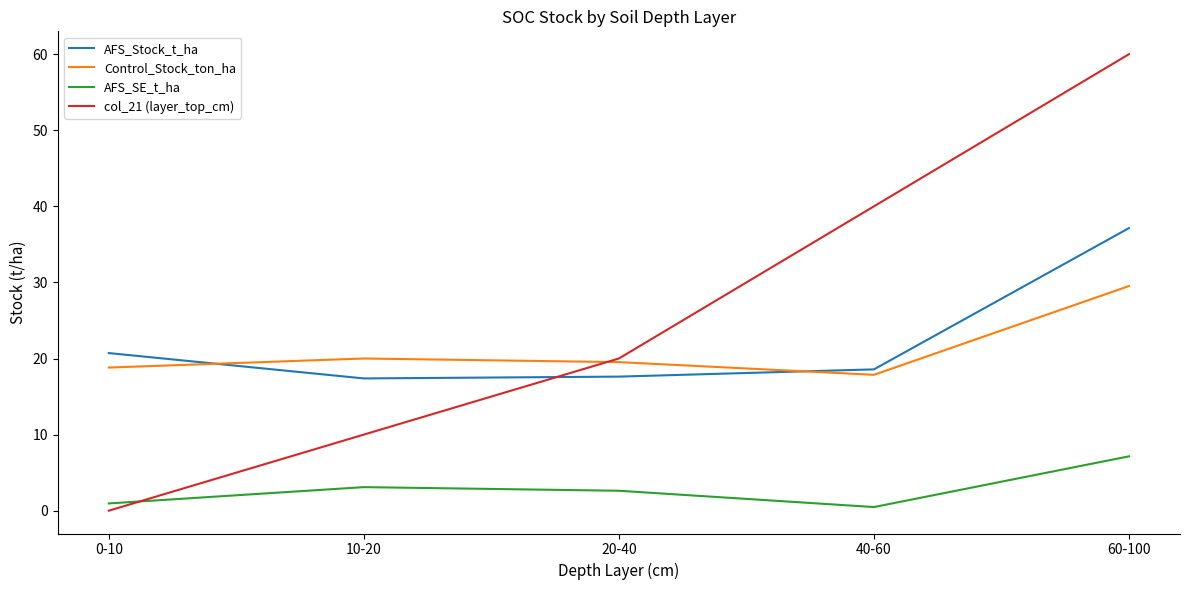

After their last crossing, which series has the higher values: Control_Stock_ton_ha or col_21 (layer_top_cm)?

col_21 (layer_top_cm)